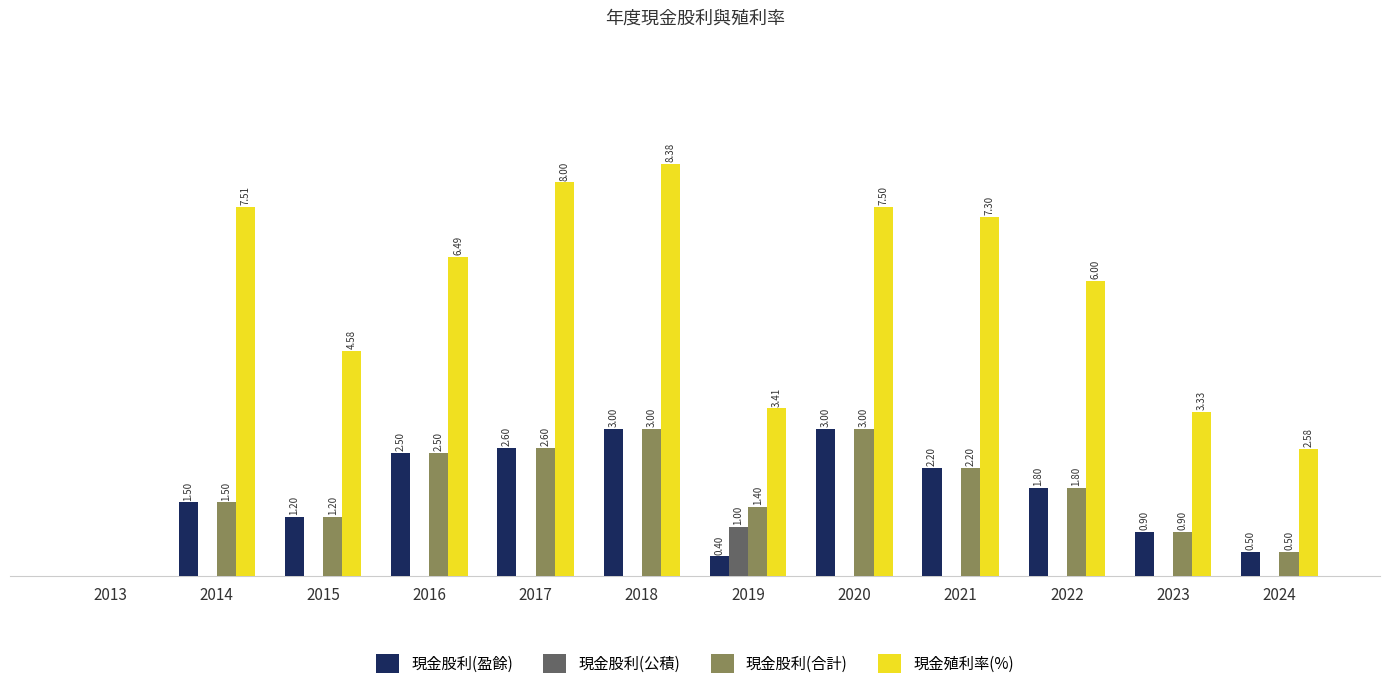

Which series changed the most between 2017 and 2024?

現金殖利率(%)